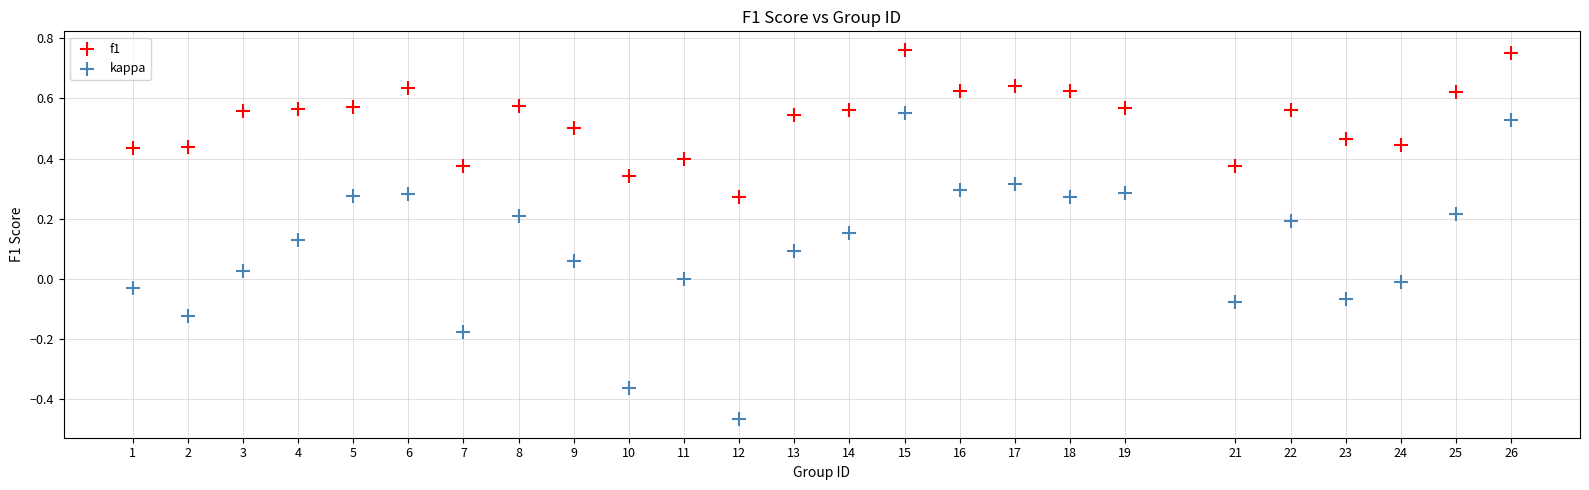

Which series contains the lowest Y value?

kappa